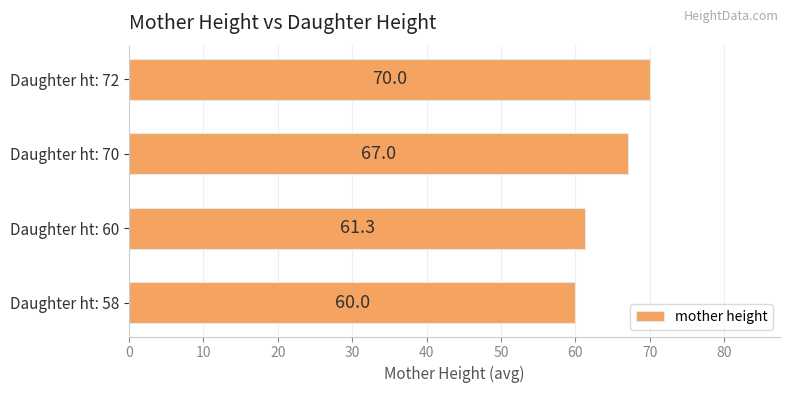

What is the change in value from Daughter ht: 60 to Daughter ht: 72?

+8.7